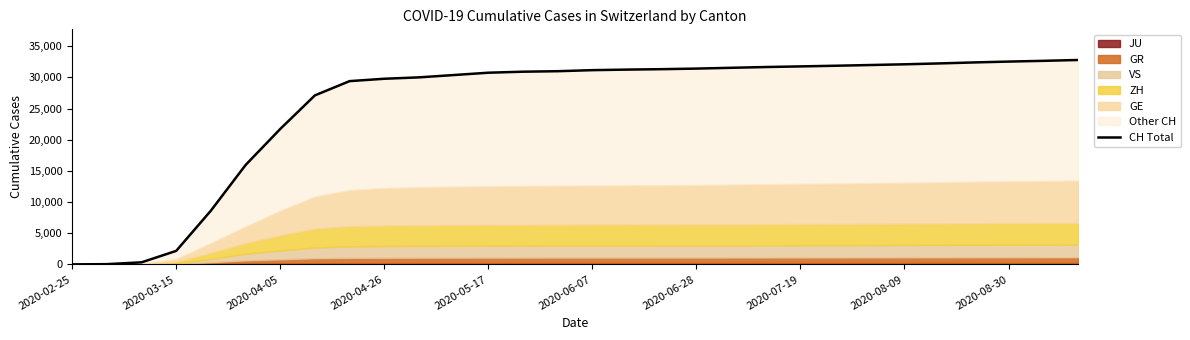

Where does the data first go above 31167?

16